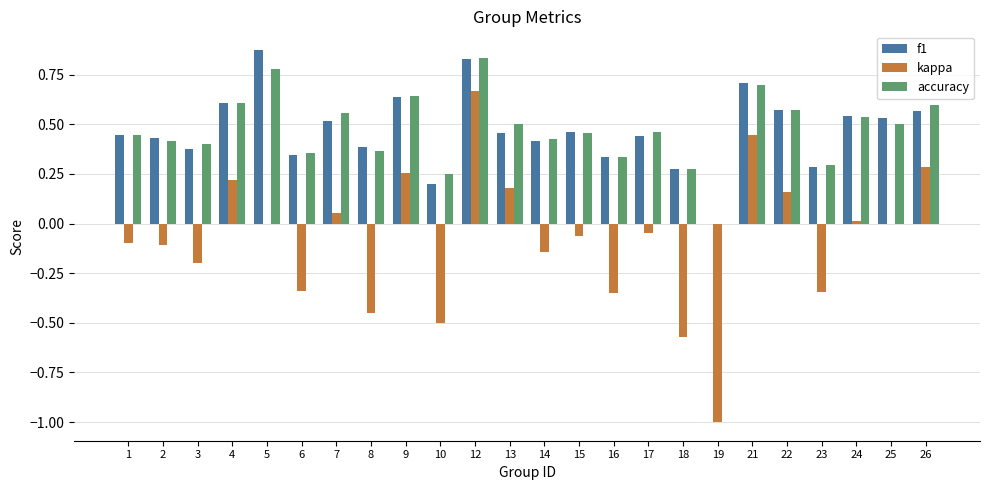

Which series has the widest spread of values?

kappa